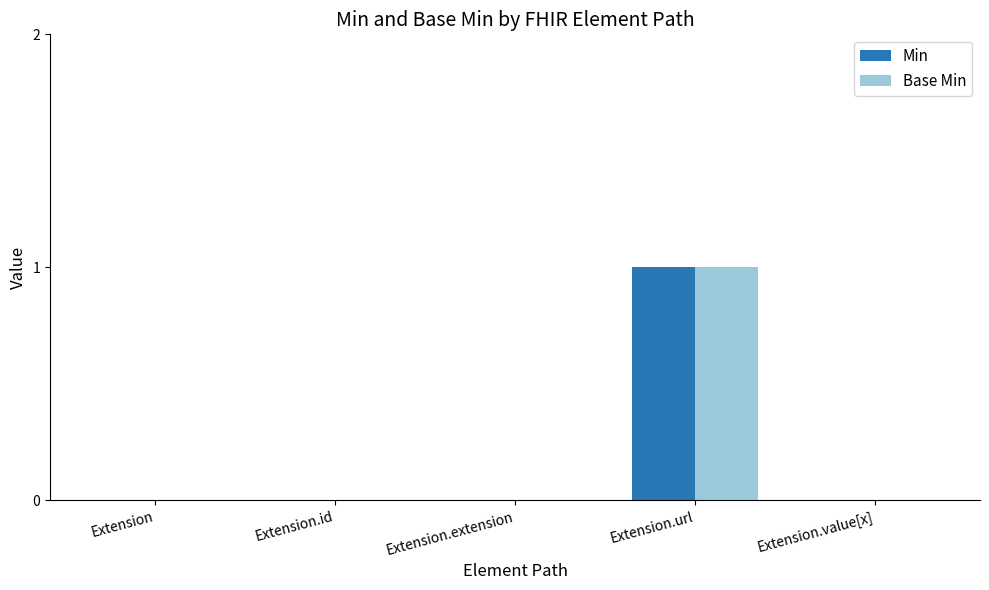

How many distinct data groups are displayed?

2